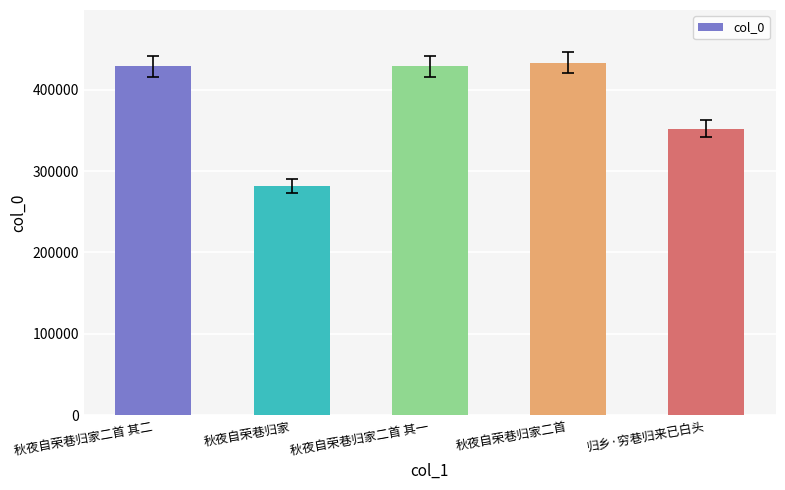

Approximately how many times larger is the value at 秋夜自荣巷归家二首 compared to 秋夜自荣巷归家?

1.5